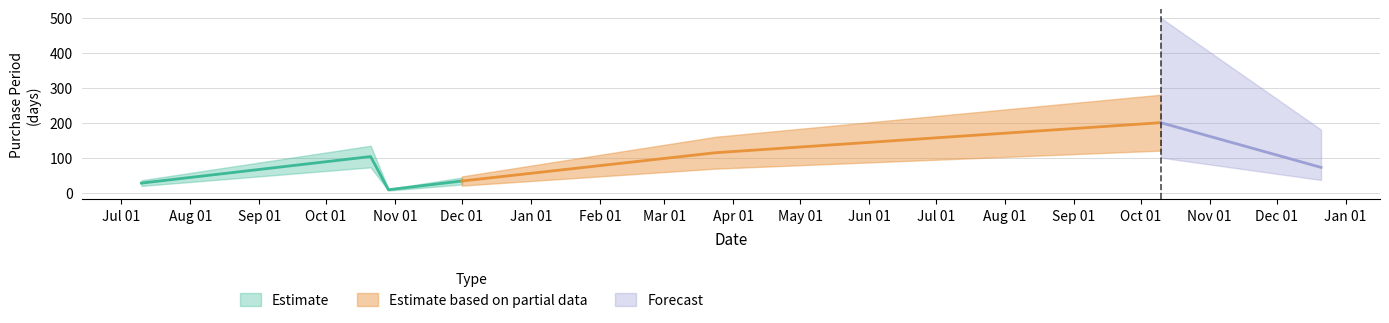

True or false: the data has more than 2 interior local peaks.

False